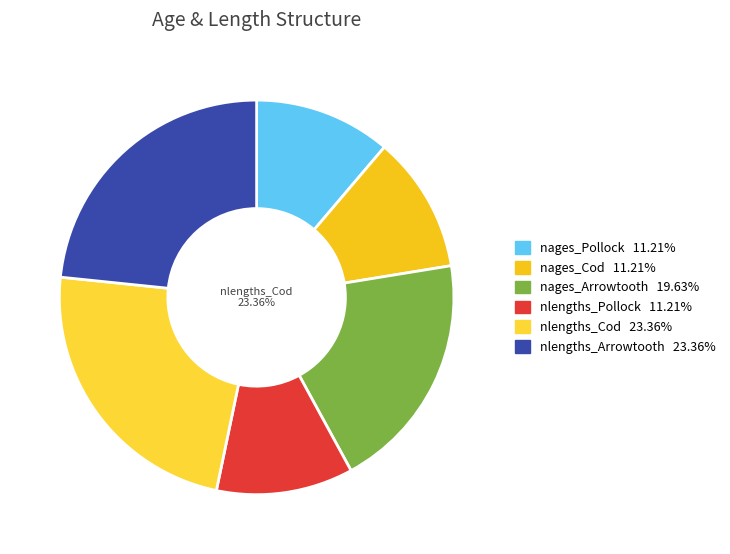

Is nages_Pollock the majority of the pie?

No